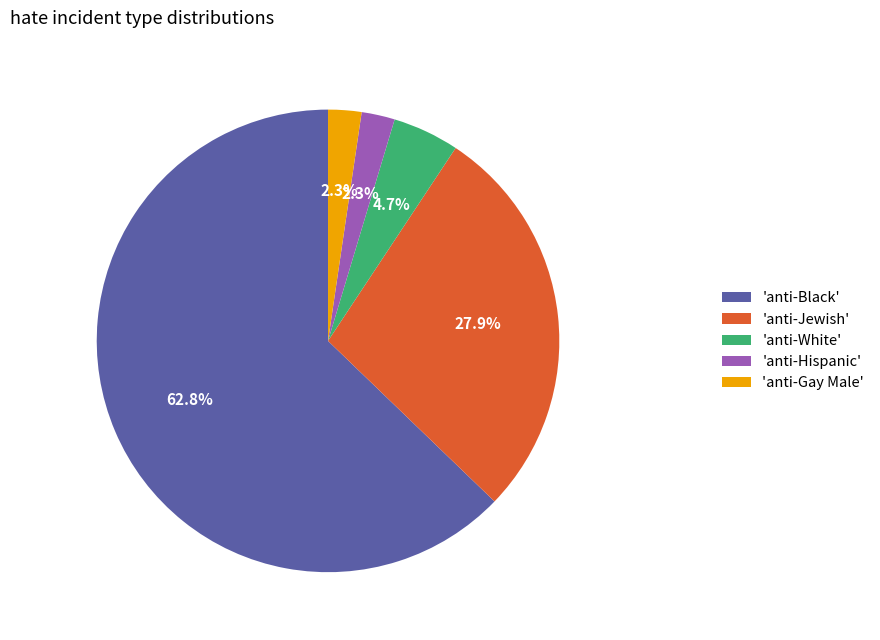

Which slice is the largest?

'anti-Black'